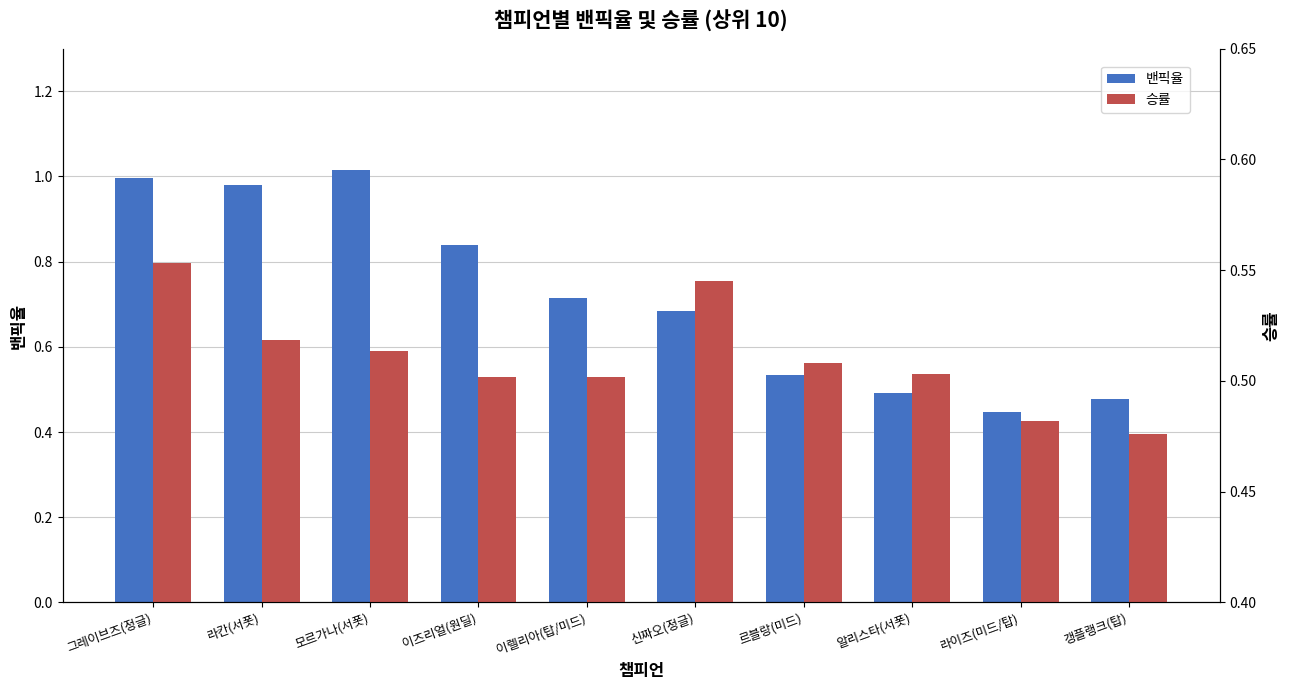

What is the total value across all series at 갱플랭크(탑)?

1.0